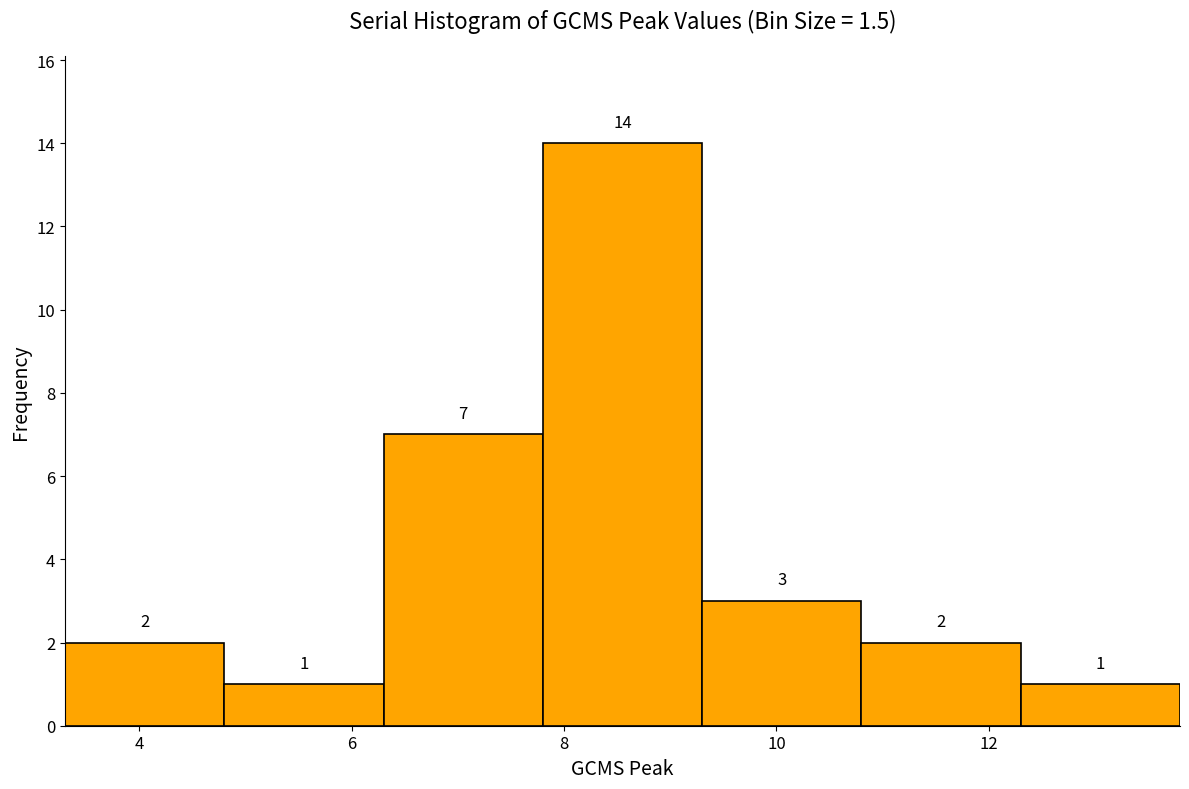

Reading left to right, list every bar in this chart as the range it spans on the x-axis followed by its height. The bar edges are not printed on the chart, so give them approximately, as read against the axis.

3.3 to 4.8: 2
4.8 to 6.3: 1
6.3 to 7.8: 7
7.8 to 9.3: 14
9.3 to 10.8: 3
10.8 to 12.3: 2
12.3 to 13.8: 1